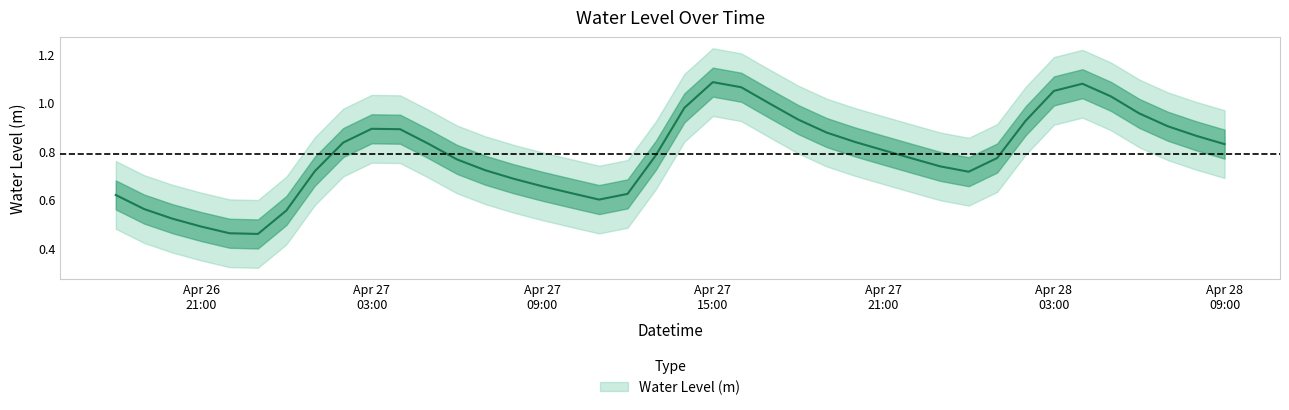

What is the sum of the values at 2025-04-28 05:00 and 2025-04-28 07:00?

1.9